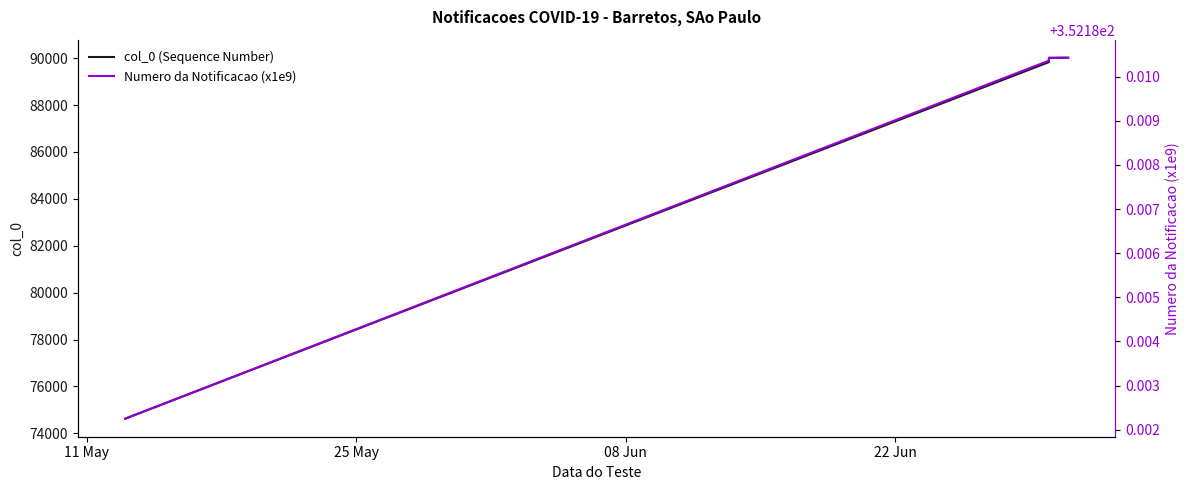

List the series in order of their peak value, lowest first.

Numero da Notificacao (x1e9), col_0 (Sequence Number)